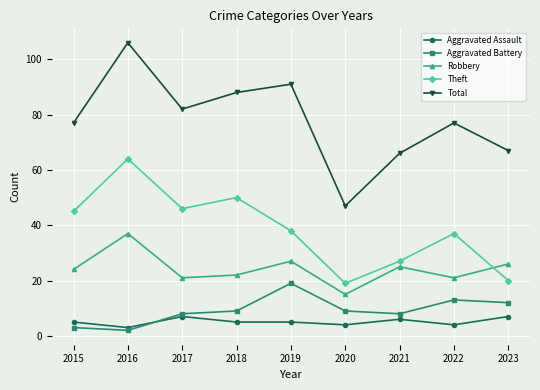

What is the total value across all series at 2019?

180